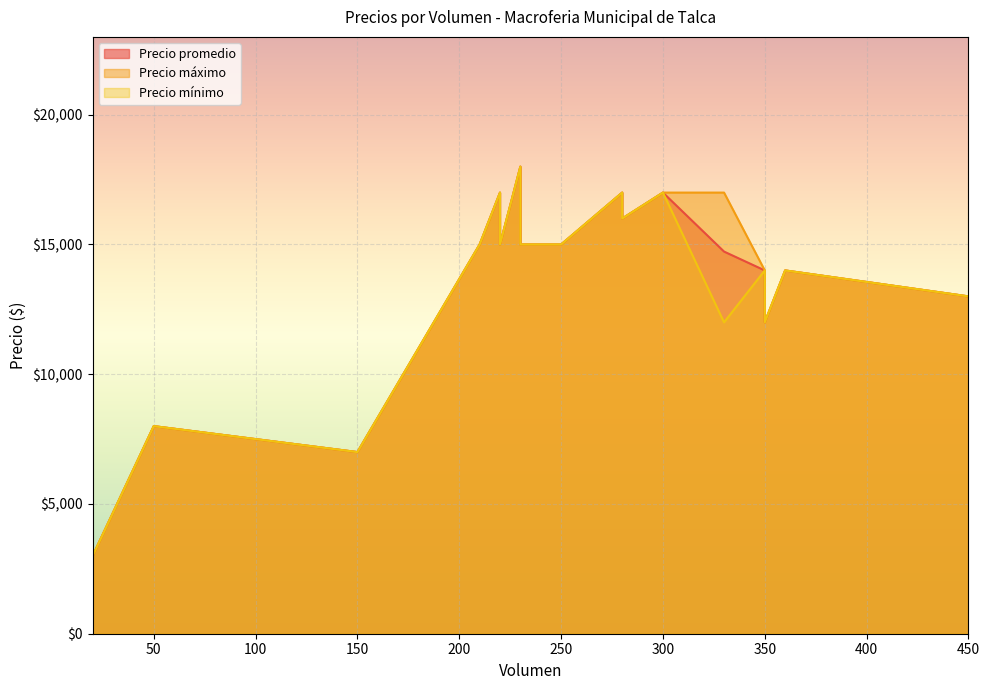

What is the minimum value for Precio promedio?

3000